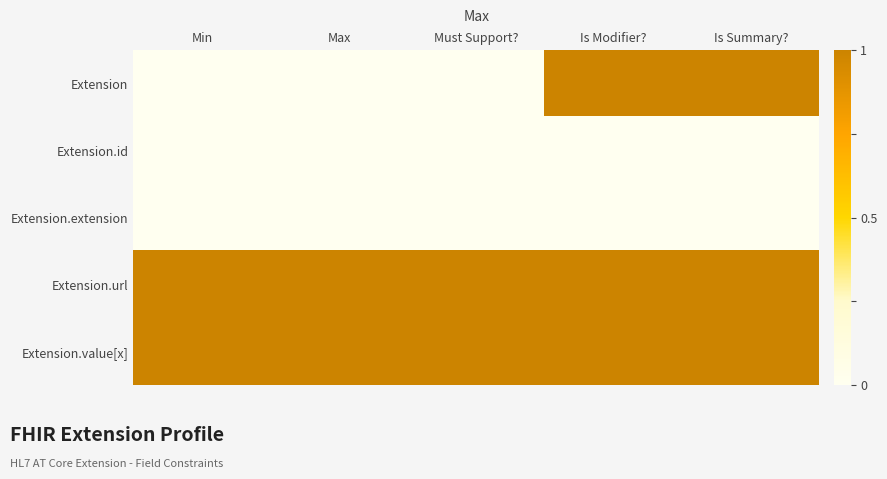

Which series has the largest range (max minus min)?

Extension